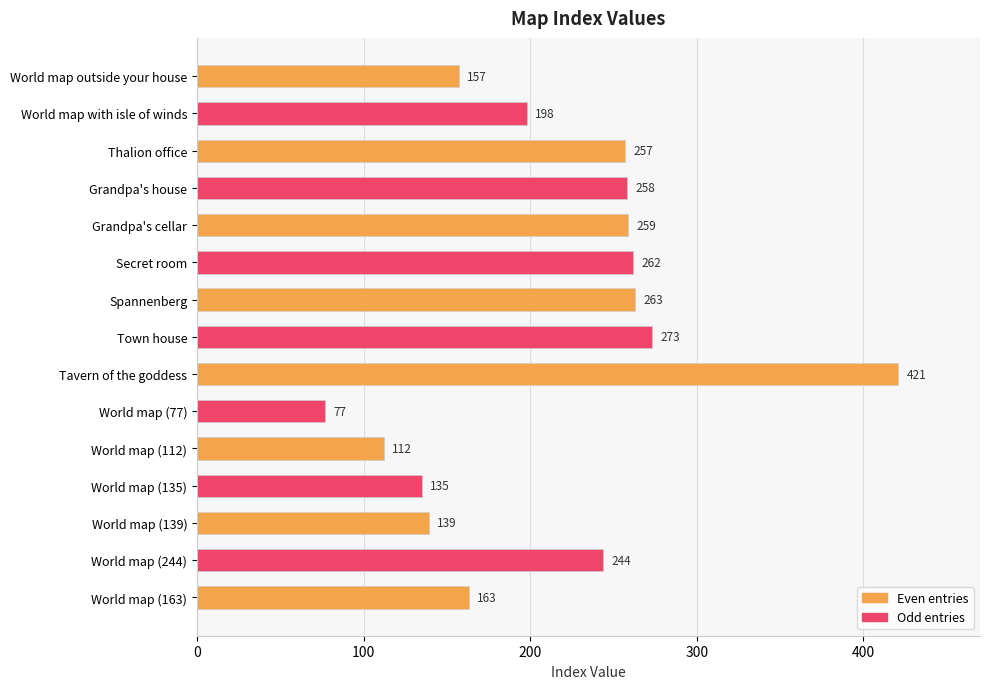

Rank the categories by value from lowest to highest.

World map (77), World map (112), World map (135), World map (139), World map outside your house, World map (163), World map with isle of winds, World map (244), Thalion office, Grandpa's house, Grandpa's cellar, Secret room, Spannenberg, Town house, Tavern of the goddess